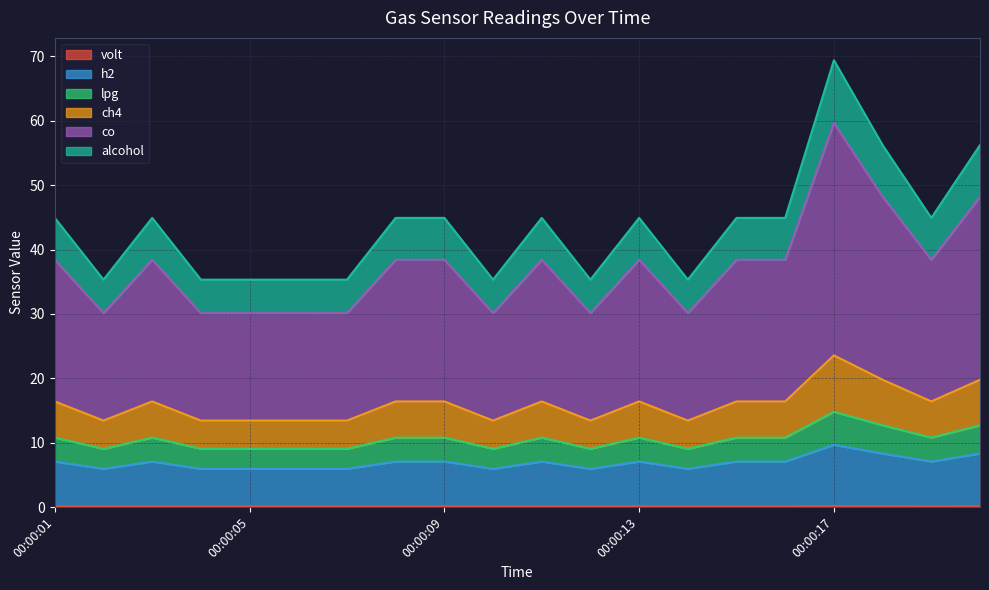

True or false: lpg and volt intersect in this chart.

False